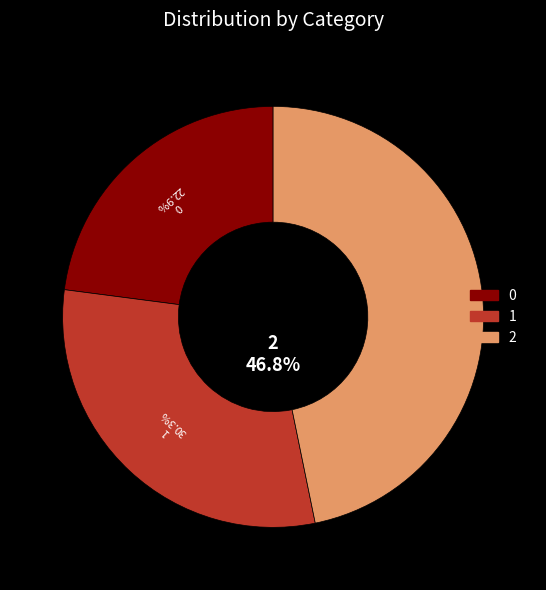

What portion of the pie excludes 2?

53.2%